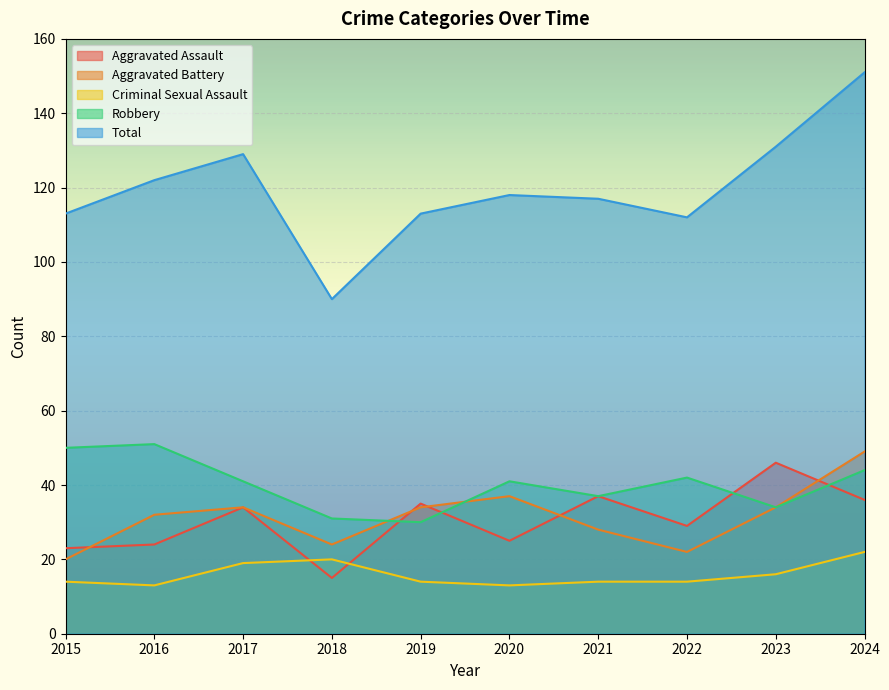

Reading left to right, extract all data points from this chart.

Aggravated Assault: 23	24	34	15	35	25	37	29	46	36
Aggravated Battery: 20	32	34	24	34	37	28	22	34	49
Criminal Sexual Assault: 14	13	19	20	14	13	14	14	16	22
Robbery: 50	51	41	31	30	41	37	42	34	44
Total: 113	122	129	90	113	118	117	112	131	151